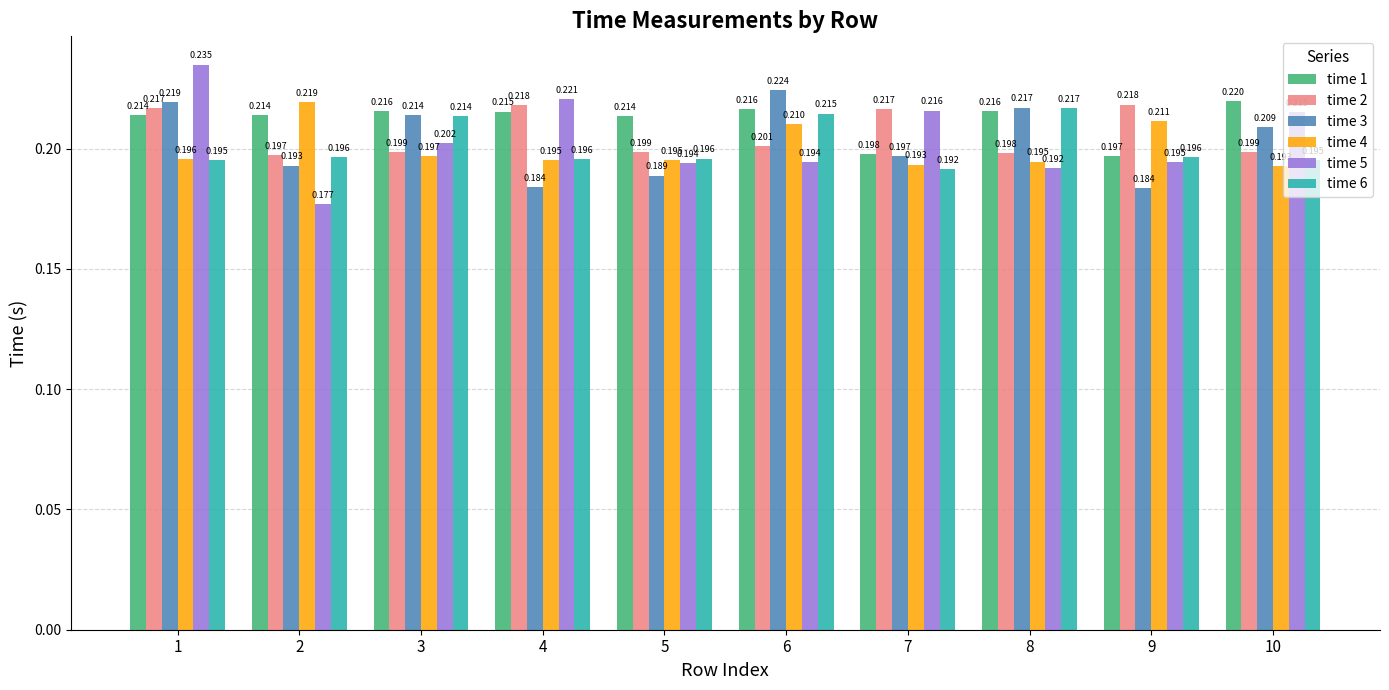

Between 8 and 10, which series saw the biggest shift?

time 5